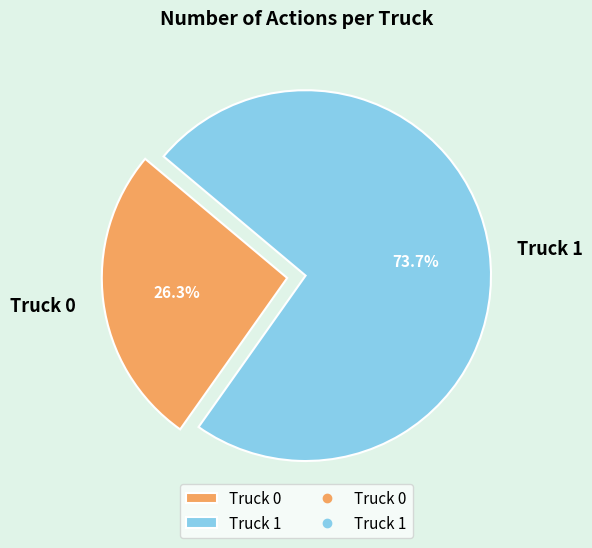

What is the ratio of the value at Truck 1 to the value at Truck 0?

2.8